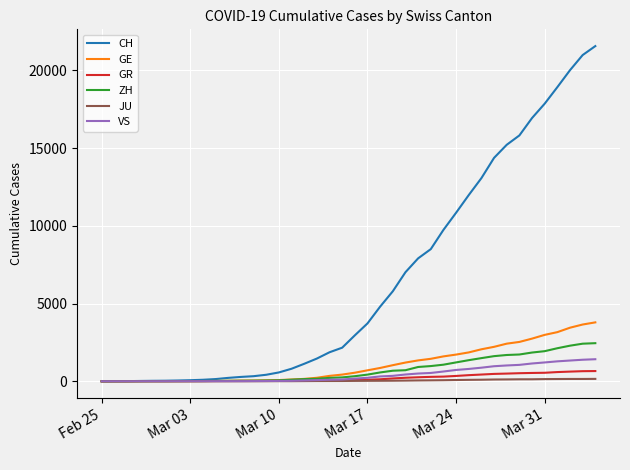

Is this an area chart (filled region under the line)?

No